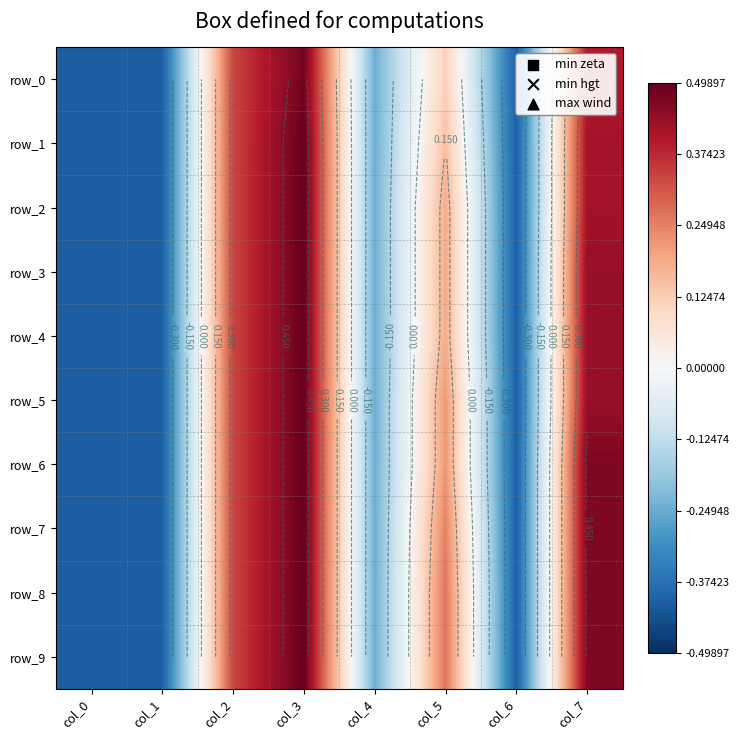

Reading left to right, list all the values displayed in this chart.

row_0: -0.4	-0.4	0.3	0.5	-0.2	0.1	-0.4	0.4
row_1: -0.4	-0.4	0.3	0.5	-0.2	0.2	-0.4	0.4
row_2: -0.4	-0.4	0.3	0.5	-0.2	0.2	-0.4	0.4
row_3: -0.4	-0.4	0.3	0.5	-0.2	0.2	-0.4	0.4
row_4: -0.4	-0.4	0.3	0.5	-0.2	0.2	-0.4	0.4
row_5: -0.4	-0.4	0.3	0.5	-0.2	0.2	-0.4	0.4
row_6: -0.4	-0.4	0.3	0.5	-0.2	0.2	-0.4	0.5
row_7: -0.4	-0.4	0.3	0.5	-0.2	0.3	-0.4	0.5
row_8: -0.4	-0.4	0.3	0.5	-0.2	0.3	-0.4	0.5
row_9: -0.4	-0.4	0.3	0.5	-0.2	0.3	-0.4	0.5